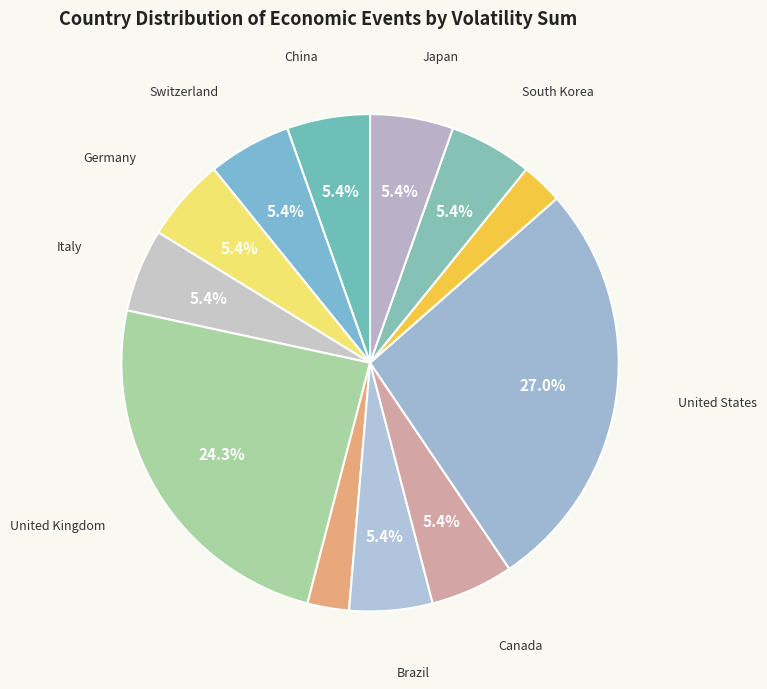

Which slice is the smallest?

Czech Republic